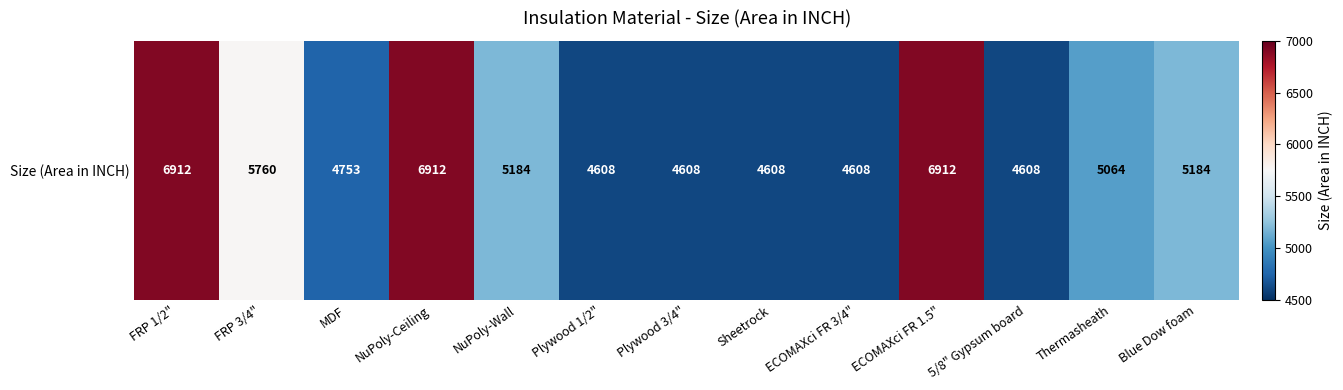

At which category does the chart reach its peak across all series?

FRP 1/2"